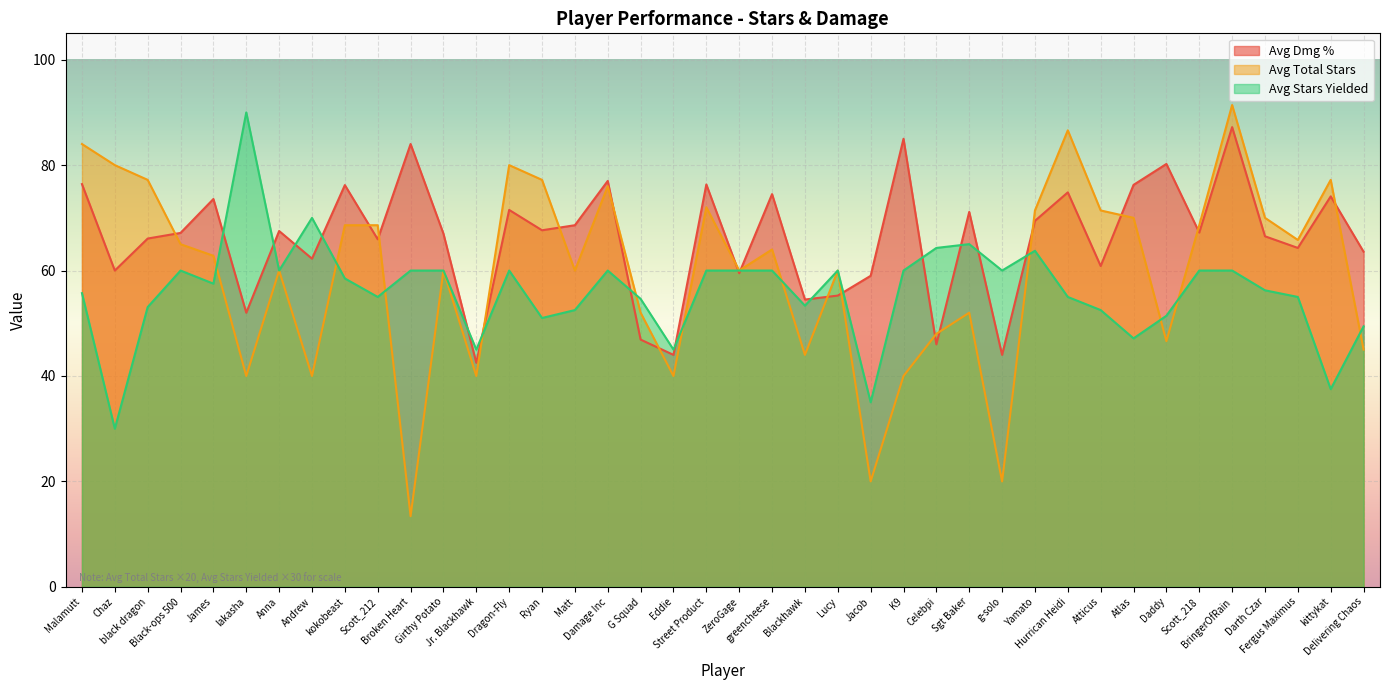

Where is the first local maximum for Avg Dmg %?

James